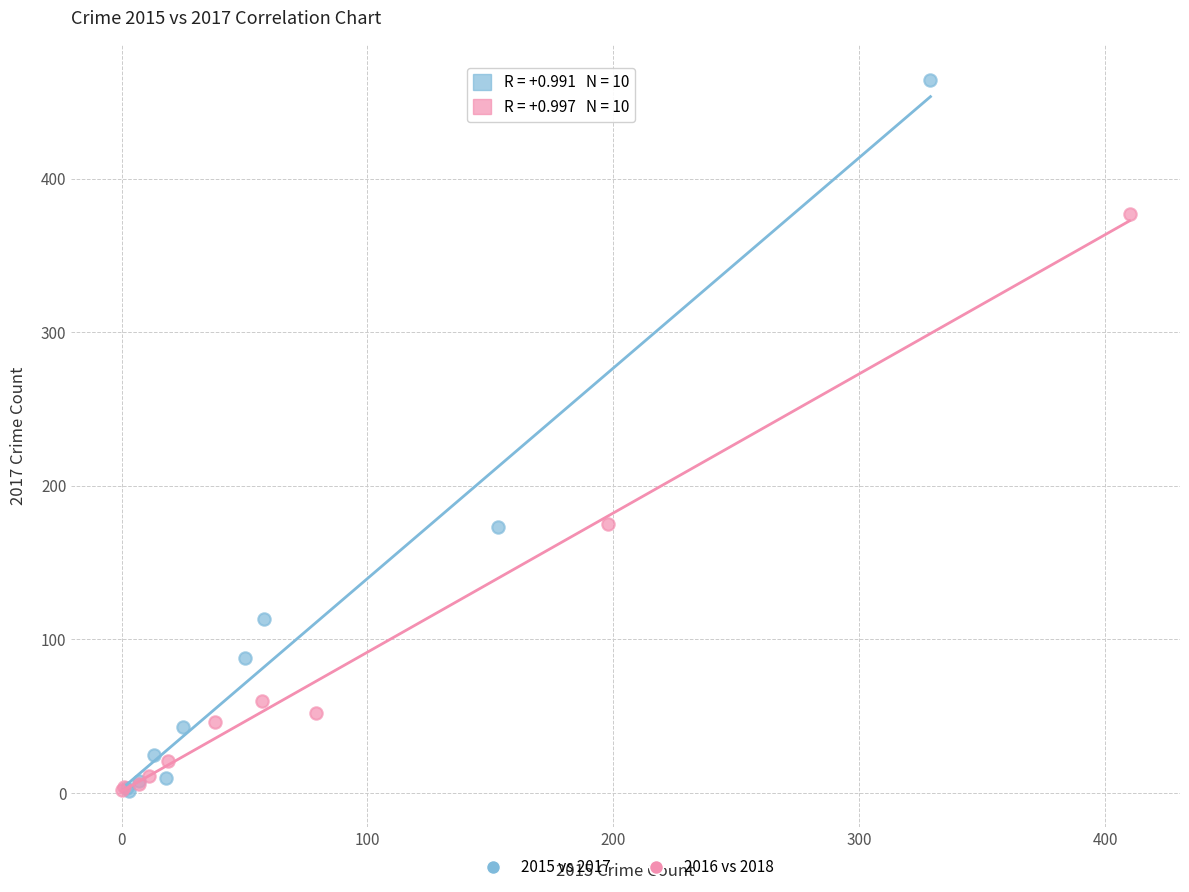

Which series contains the highest Y value?

2015 vs 2017